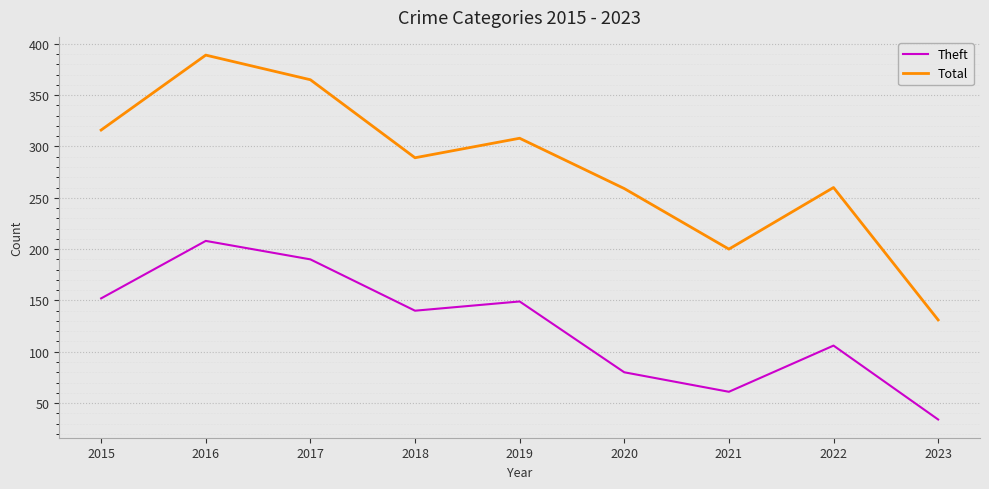

The value of Theft at 2017 is 324. True or false?

False